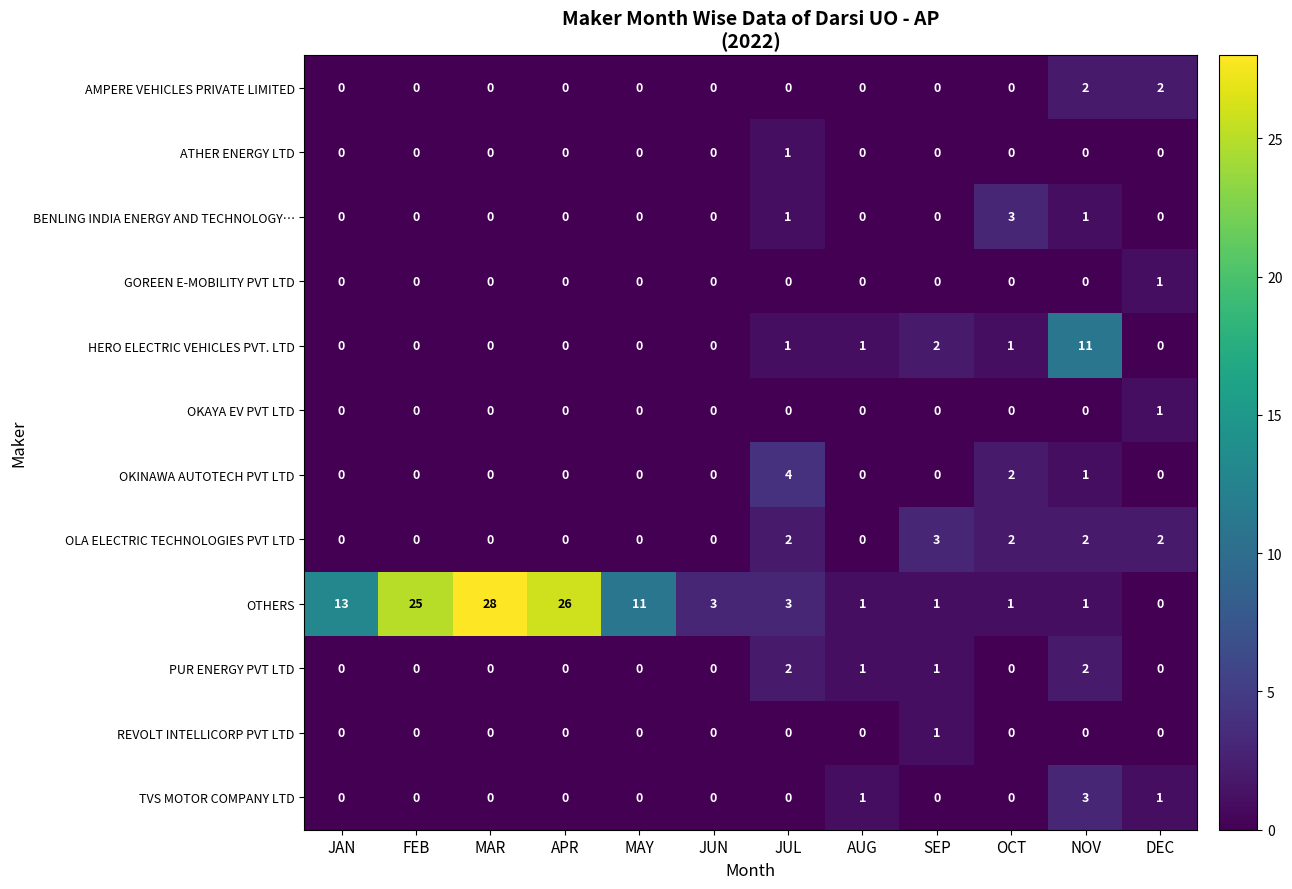

What is the difference between the highest and lowest values at JUL?

4